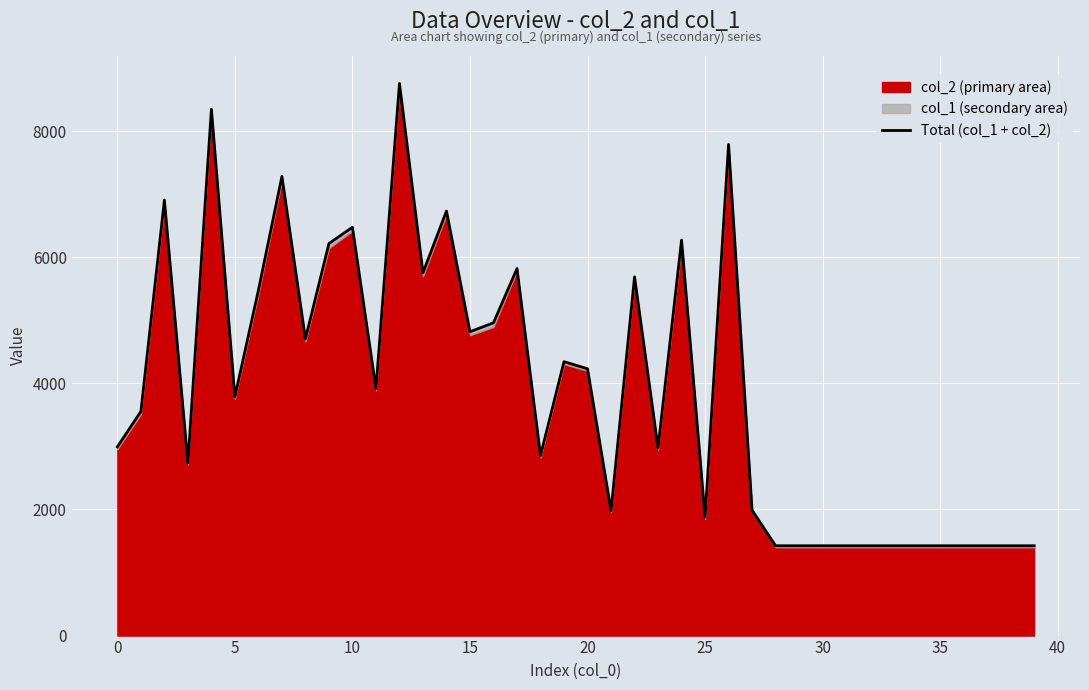

At which label is the value closest to 5092?

16